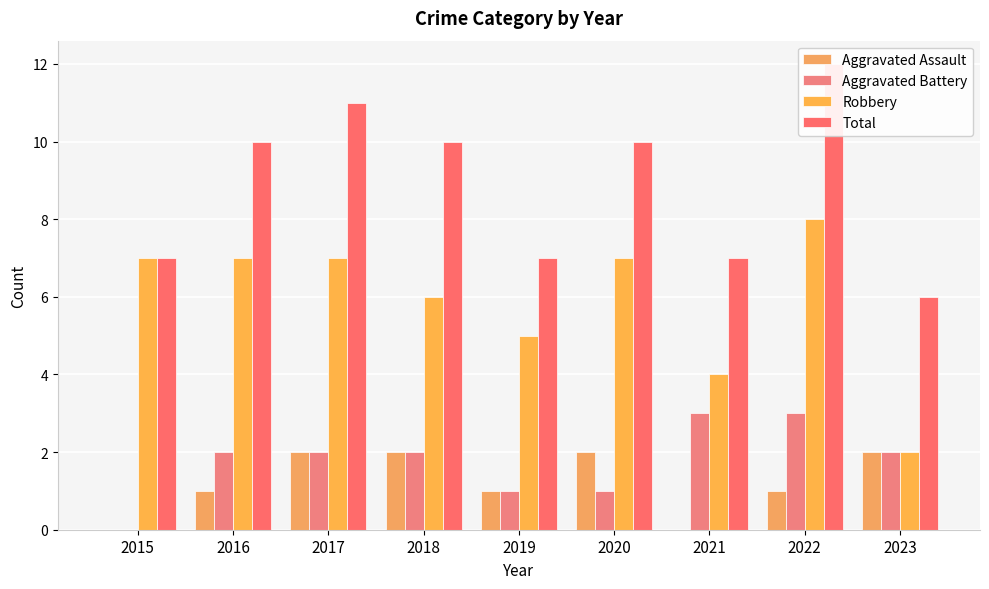

The value of Aggravated Battery at 2016 is 2. True or false?

True